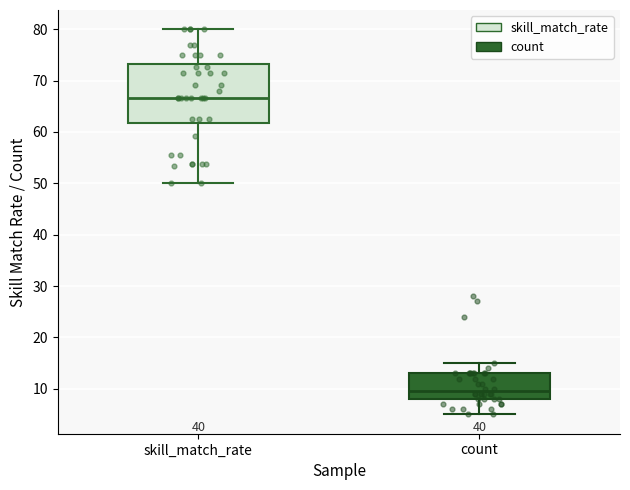

Reading left to right, transcribe this box plot: for each box, give where its median line is, the range the box spans, and where its two whiskers end, as read against the y-axis. The values are not printed on the chart, so give them approximately, as read against the axis.

skill_match_rate: median 67, box 62 to 73, whiskers 50 to 80
count: median 10, box 8 to 13, whiskers 5 to 15